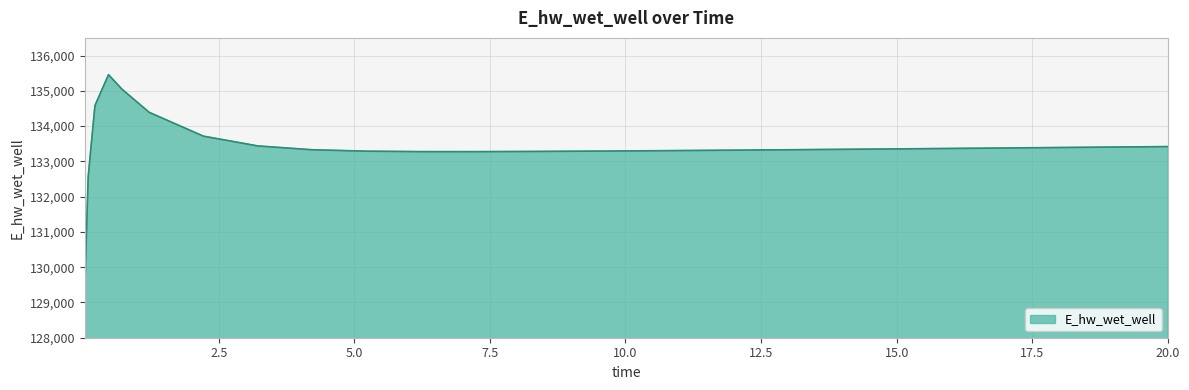

What is the greatest value displayed?

135456.4